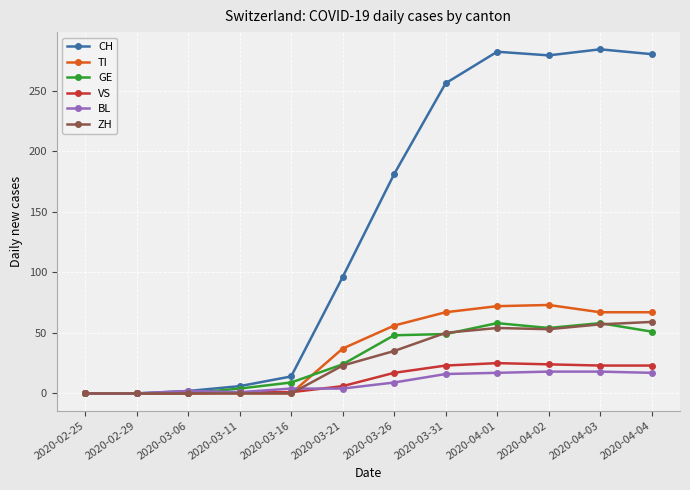

The BL series shows 18 at 2020-04-02. True or false?

True